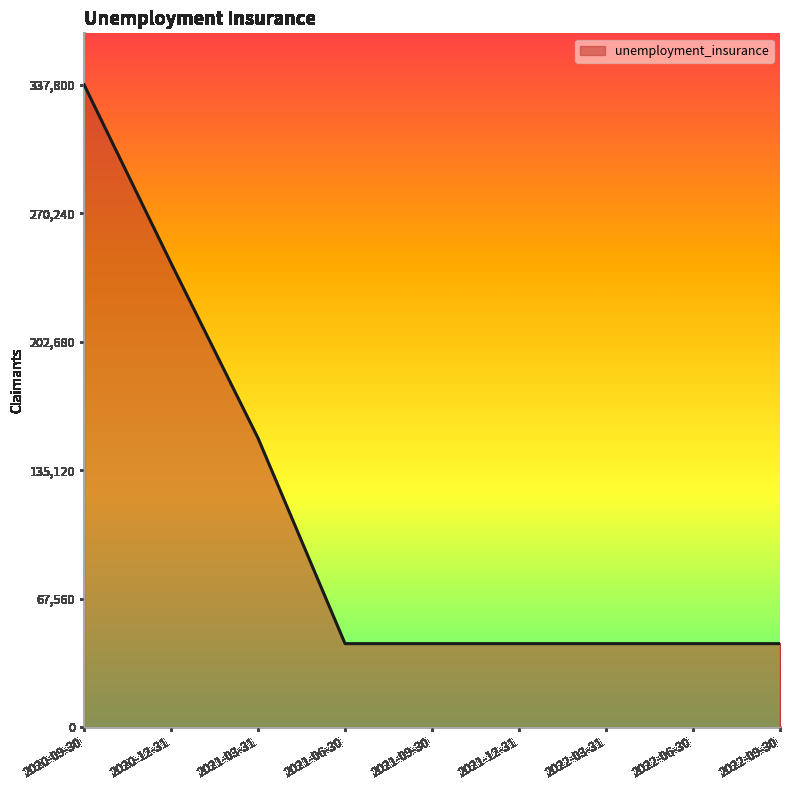

What is the maximum value shown in the chart?

337800